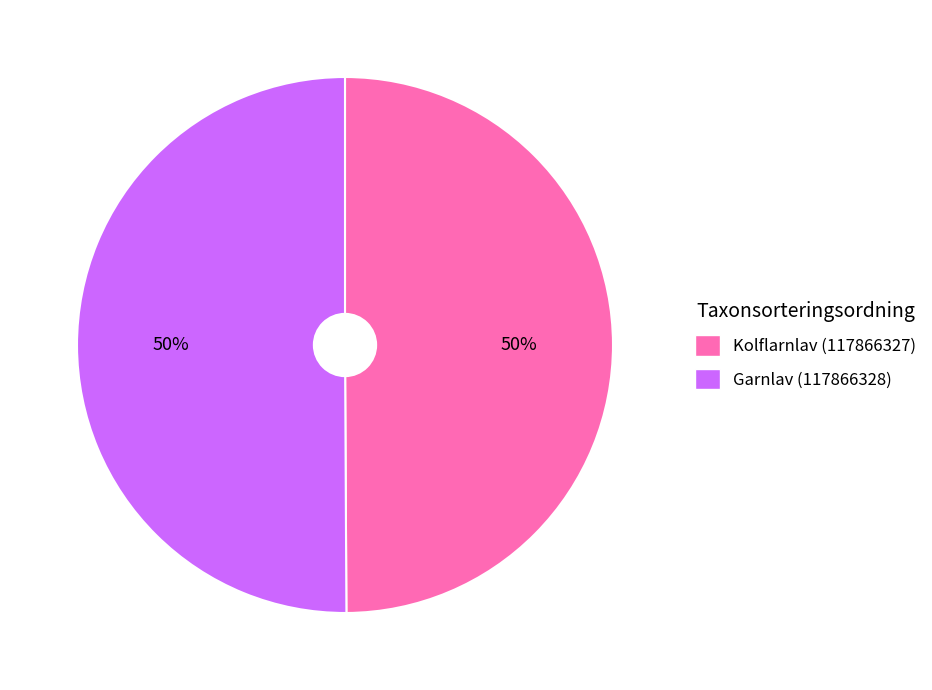

The Garnlav (117866328) slice represents 38% of the pie. True or false?

False